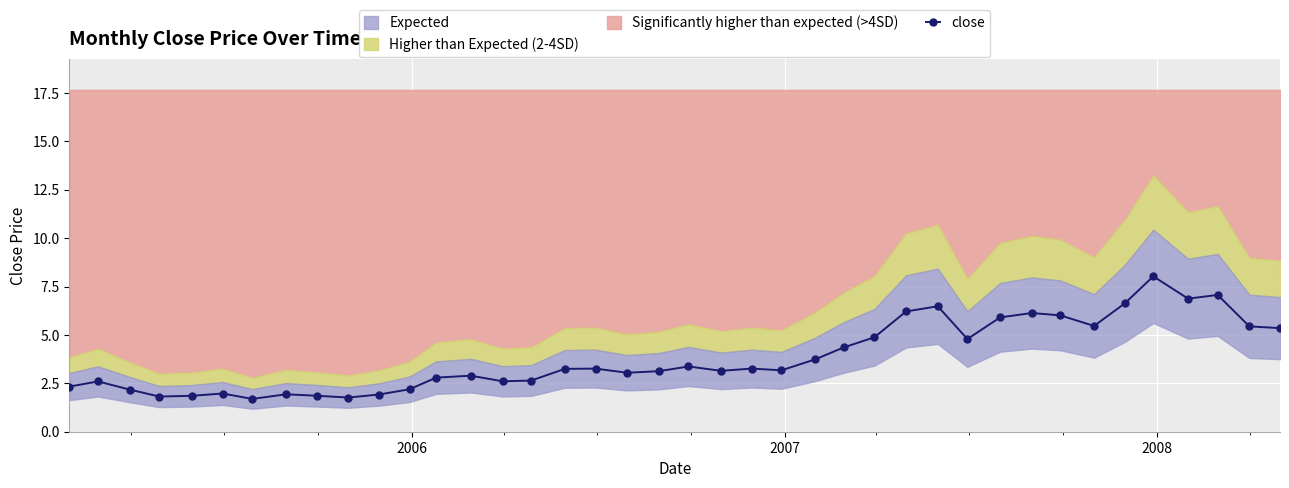

How many values are below 3?

16